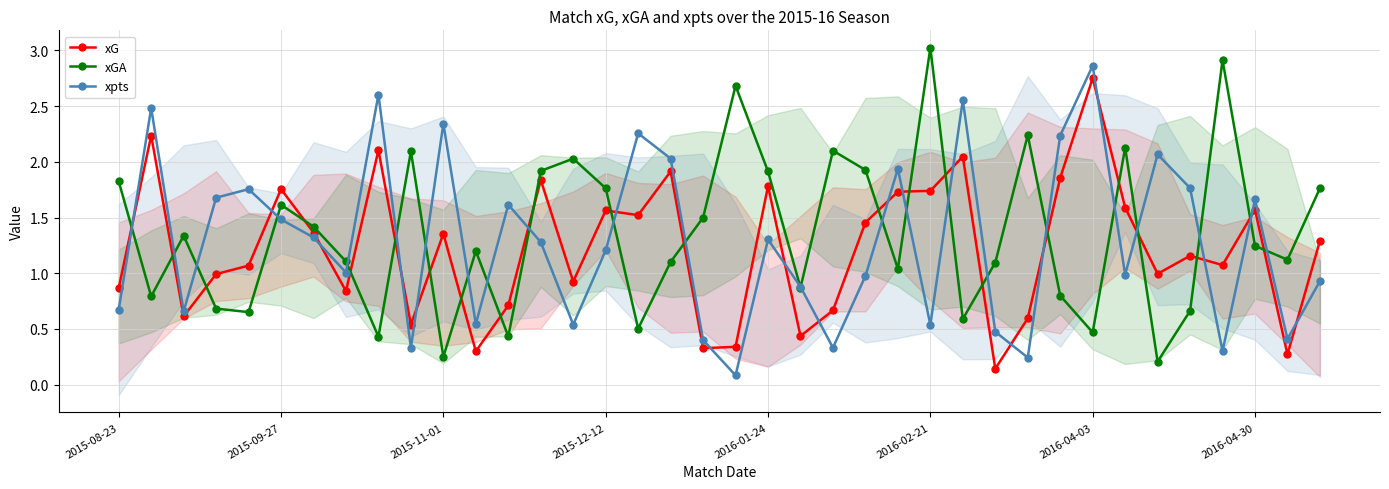

Between 9 and 32, which is larger?

32